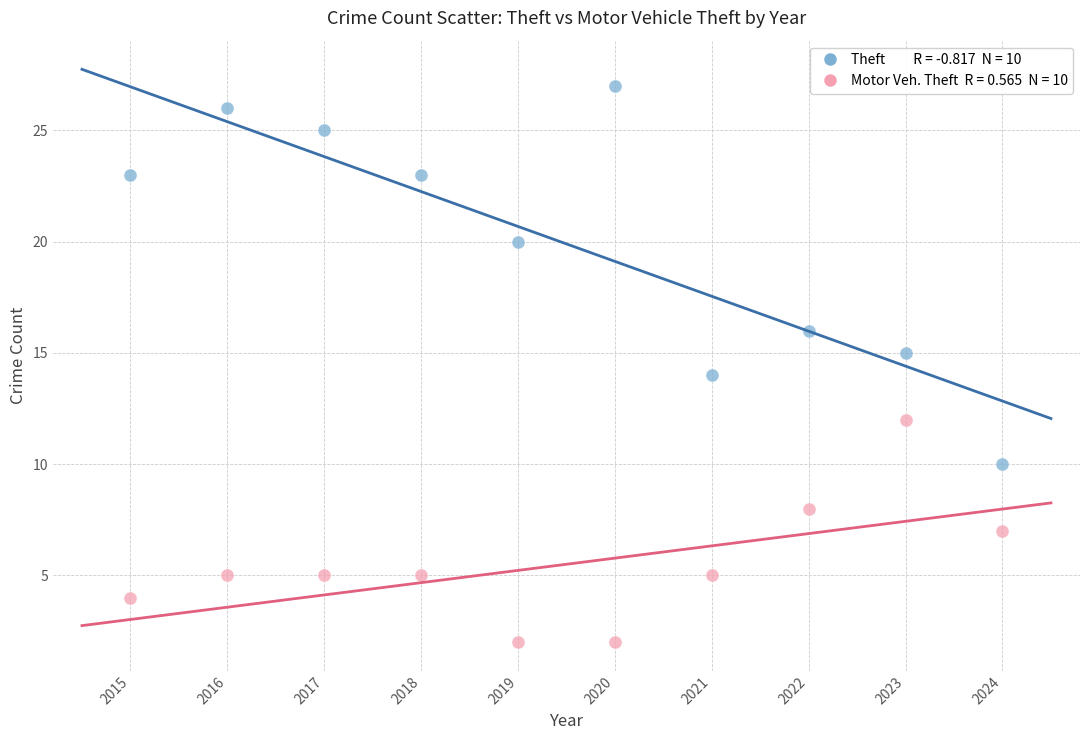

Across all data points, what is the range of Y values (max minus min)?

25